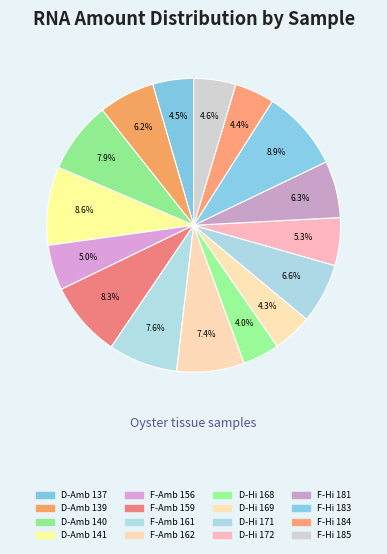

To the nearest percent, what is the average slice percentage?

6%